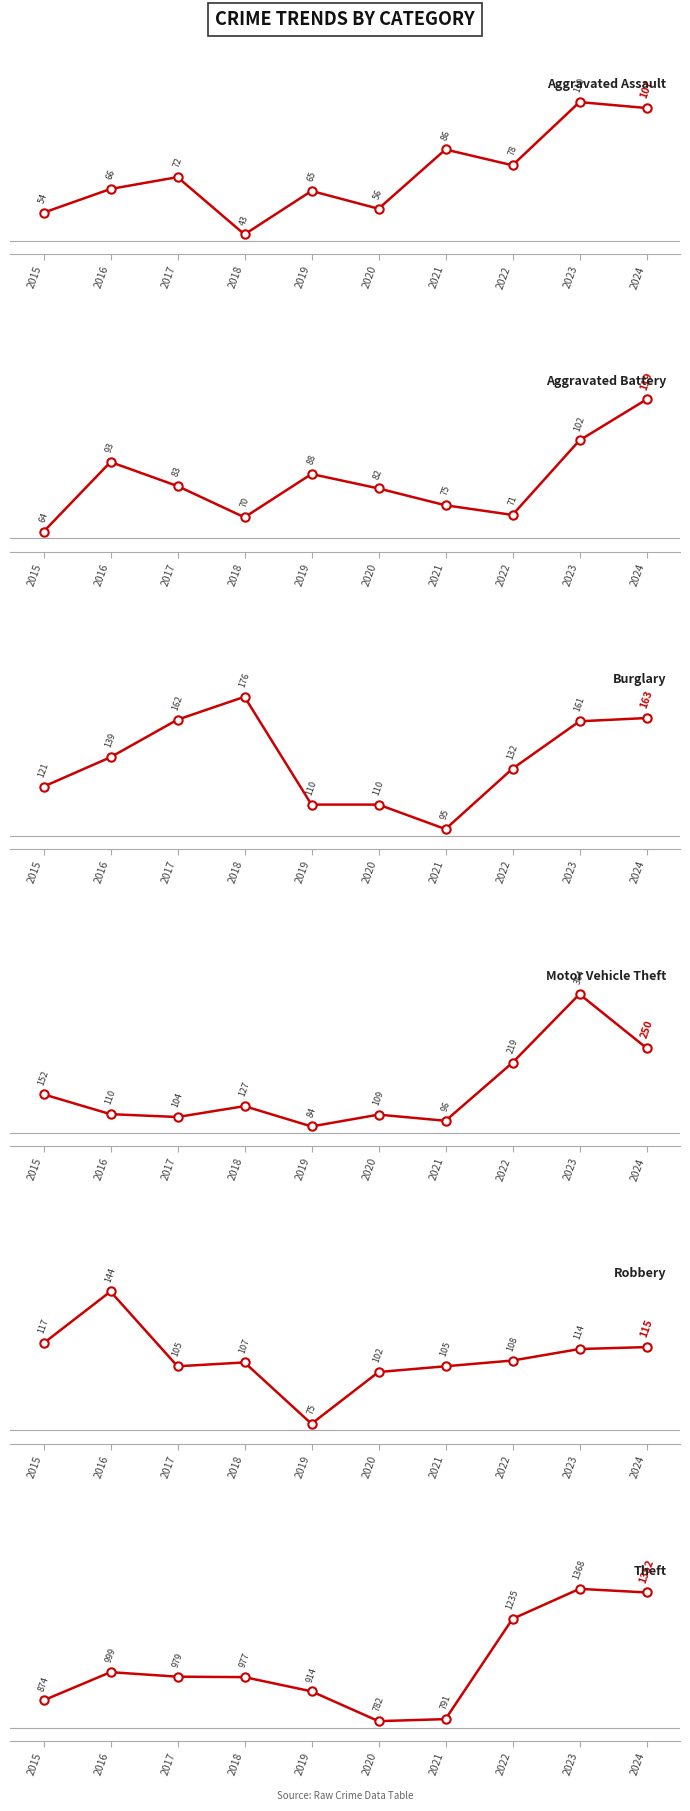

Is the value of Robbery at 2019 greater than the value of Theft at 2016?

No